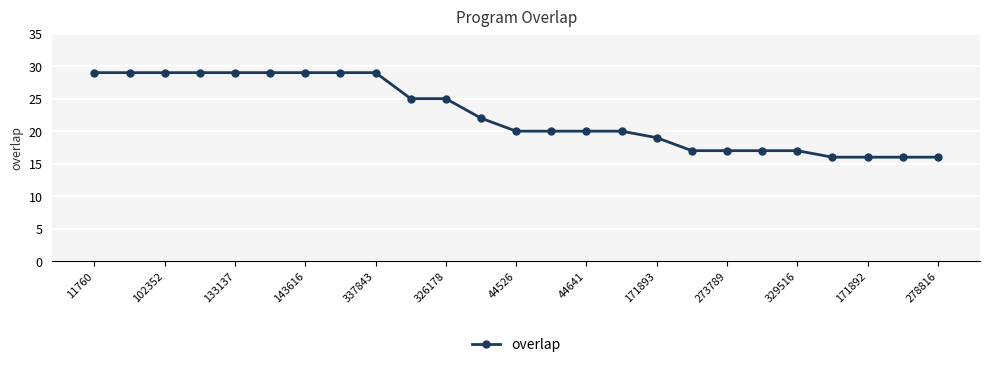

Reading right to left, what are all the values shown in this chart?

16	16	16	16	17	17	17	17	19	20	20	20	20	22	25	25	29	29	29	29	29	29	29	29	29